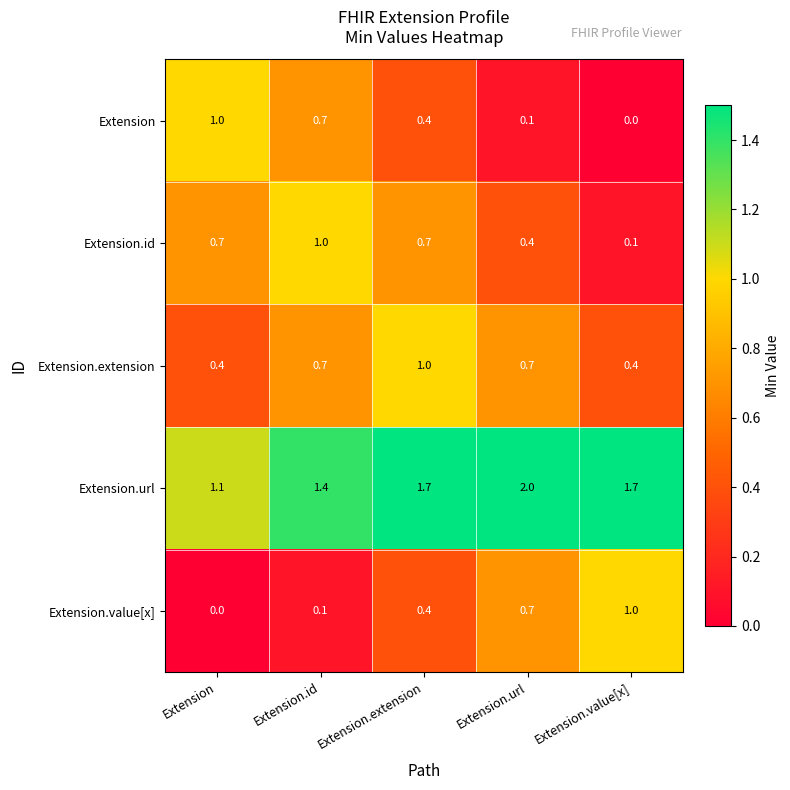

What is the difference between the highest and lowest values at Extension.url?

1.9